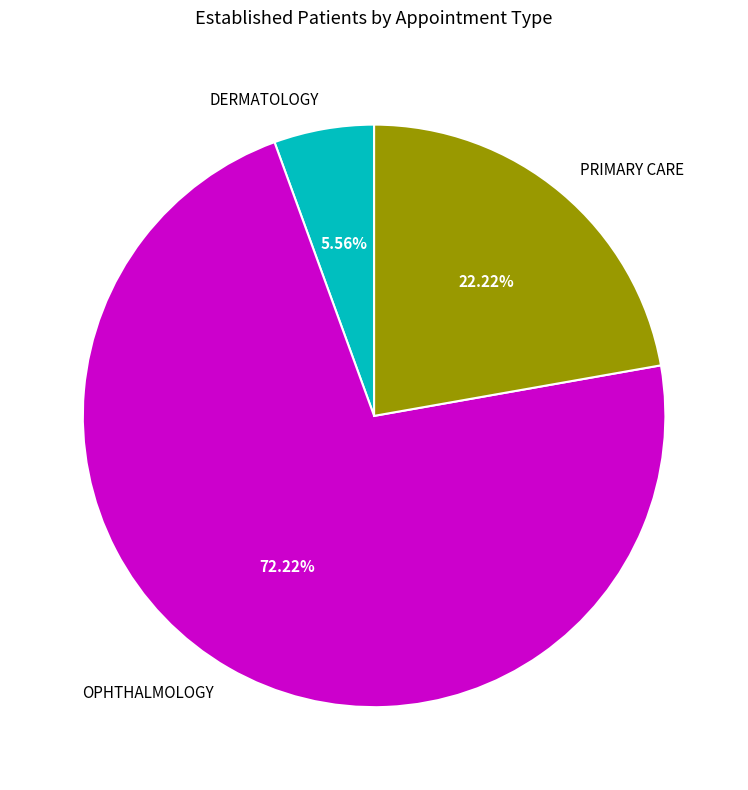

To the nearest percent, what portion does OPHTHALMOLOGY represent?

72%